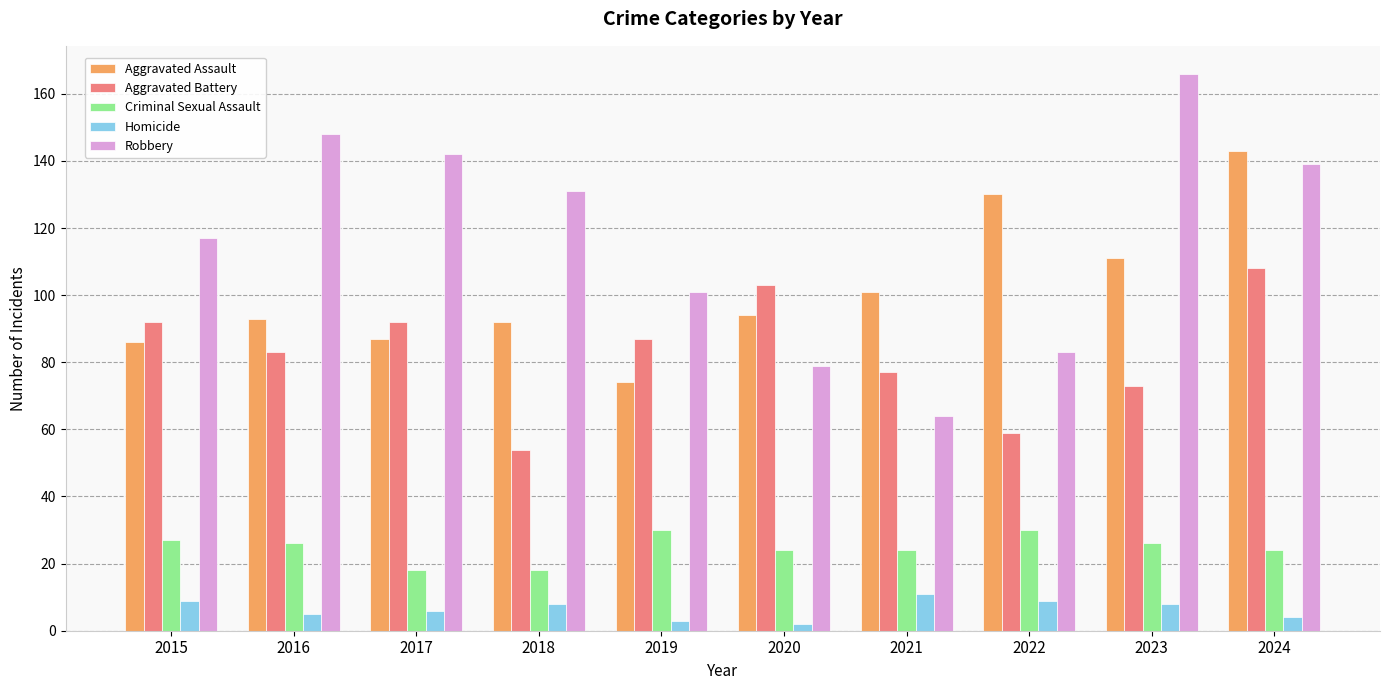

Reading right to left, what are all the values shown in this chart?

Aggravated Assault: 143	111	130	101	94	74	92	87	93	86
Aggravated Battery: 108	73	59	77	103	87	54	92	83	92
Criminal Sexual Assault: 24	26	30	24	24	30	18	18	26	27
Homicide: 4	8	9	11	2	3	8	6	5	9
Robbery: 139	166	83	64	79	101	131	142	148	117